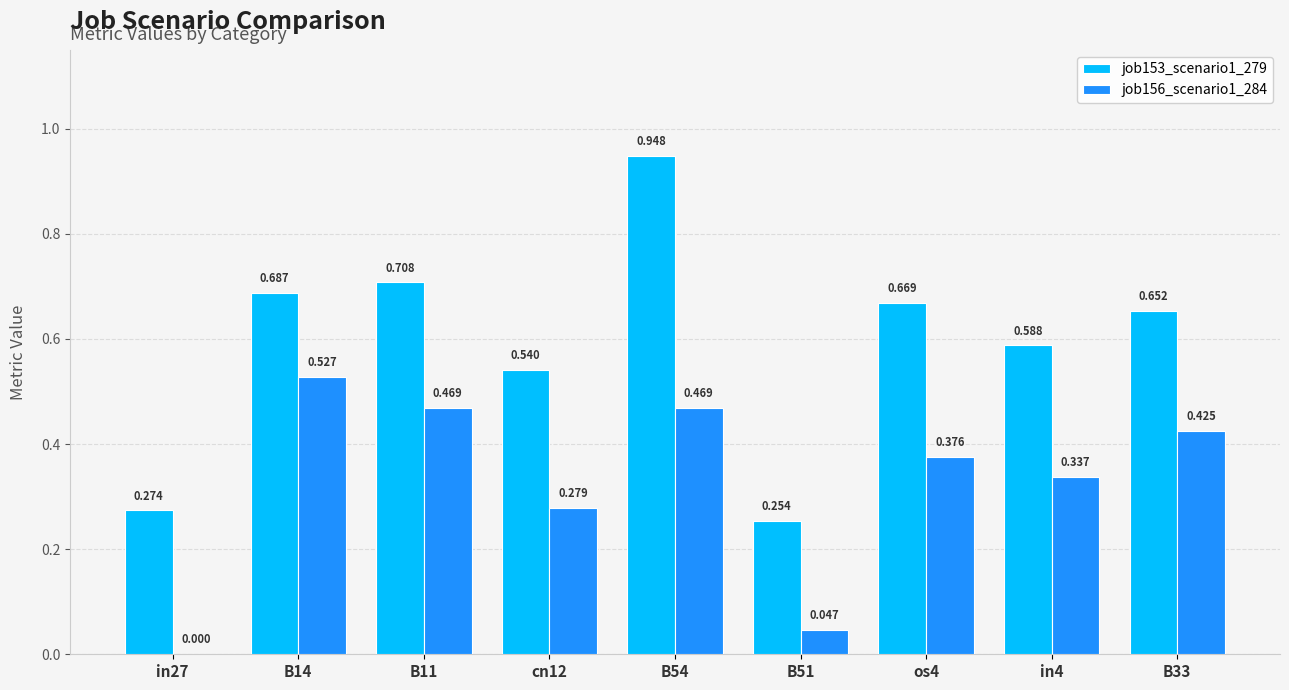

Which series has the widest spread of values?

job153_scenario1_279